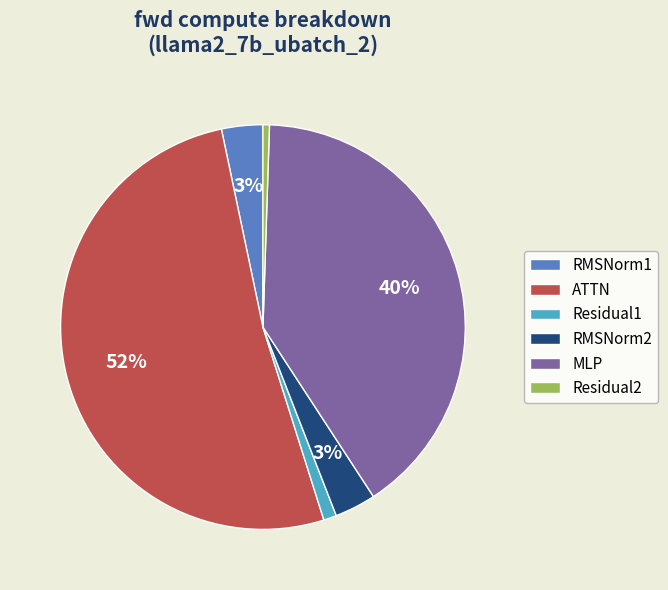

The MLP slice represents 40% of the pie. True or false?

True